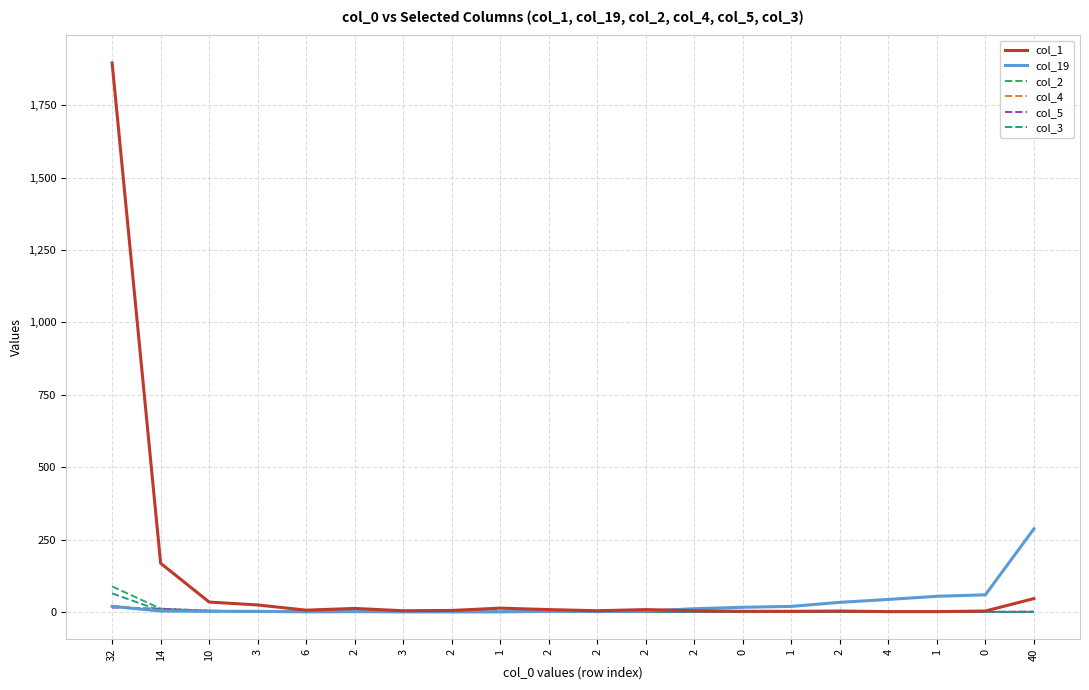

Does the chart have visible grid lines?

Yes